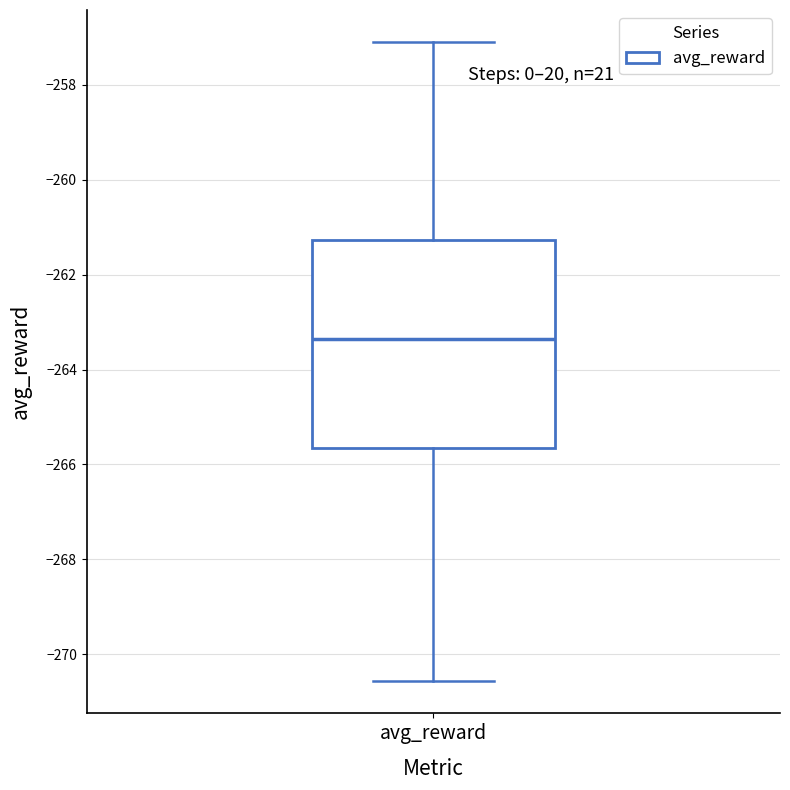

Where does the median line of the box for avg_reward sit on the y-axis? The values are not printed on the chart, so give them approximately, as read against the axis.

-263.4